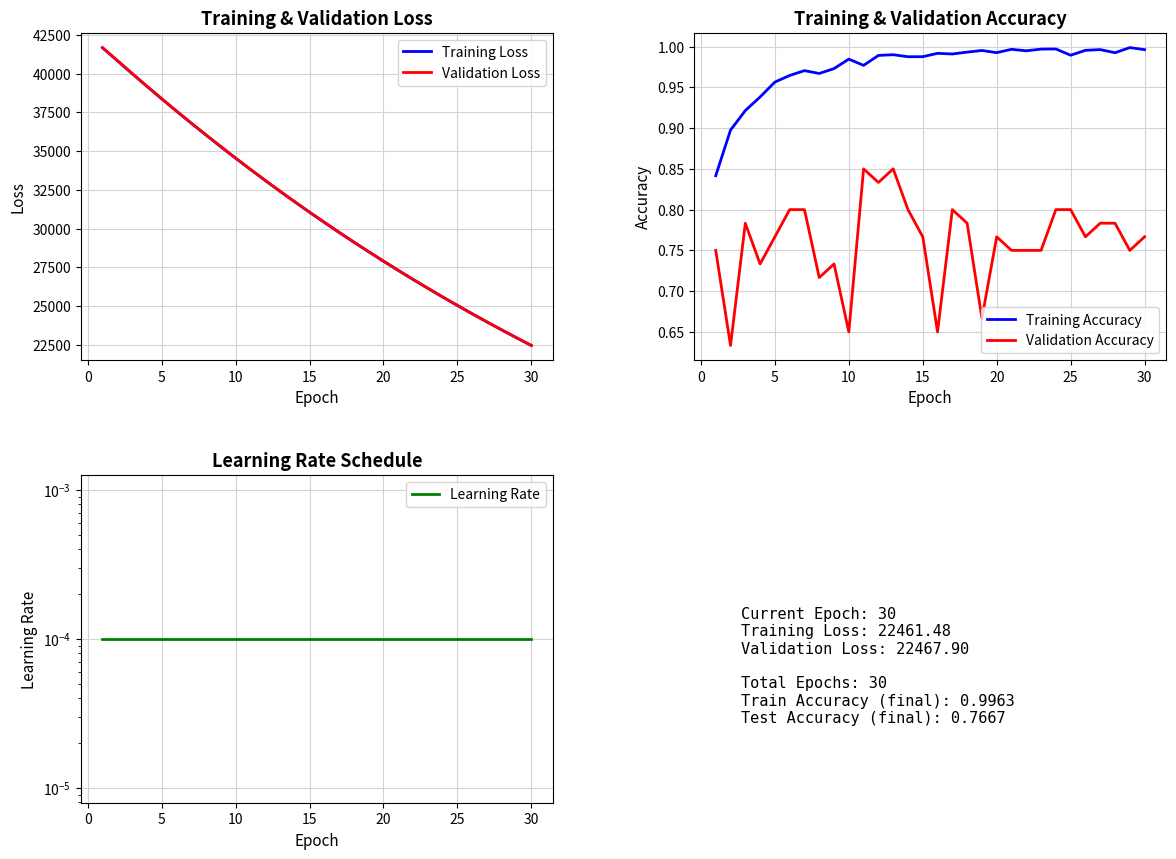

Reading left to right, transcribe all the data shown in this chart.

Training Loss: 41671.5	40834.6	40005.3	39185.1	38377.8	37583.4	36803.5	36037.5	35284.7	34545.8	33821.4	33110.3	32413.0	31729.4	31058.9	30401.6	29757.2	29125.6	28506.3	27899.4	27304.5	26721.7	26150.4	25590.7	25042.5	24505.0	23978.4	23462.5	22956.8	22461.5
Validation Loss: 41678.2	40855.7	40014.5	39197.8	38389.7	37591.4	36814.4	36053.5	35299.1	34559.1	33829.1	33118.8	32418.7	31739.5	31067.3	30416.6	29766.7	29134.2	28519.5	27910.1	27315.1	26730.6	26159.7	25596.8	25050.7	24513.1	23985.2	23472.7	22966.1	22467.9
Training Accuracy: 0.8	0.9	0.9	0.9	1.0	1.0	1.0	1.0	1.0	1.0	1.0	1.0	1.0	1.0	1.0	1.0	1.0	1.0	1.0	1.0	1.0	1.0	1.0	1.0	1.0	1.0	1.0	1.0	1.0	1.0
Validation Accuracy: 0.8	0.6	0.8	0.7	0.8	0.8	0.8	0.7	0.7	0.6	0.9	0.8	0.9	0.8	0.8	0.6	0.8	0.8	0.7	0.8	0.8	0.8	0.8	0.8	0.8	0.8	0.8	0.8	0.8	0.8
Learning Rate: 0.0	0.0	0.0	0.0	0.0	0.0	0.0	0.0	0.0	0.0	0.0	0.0	0.0	0.0	0.0	0.0	0.0	0.0	0.0	0.0	0.0	0.0	0.0	0.0	0.0	0.0	0.0	0.0	0.0	0.0